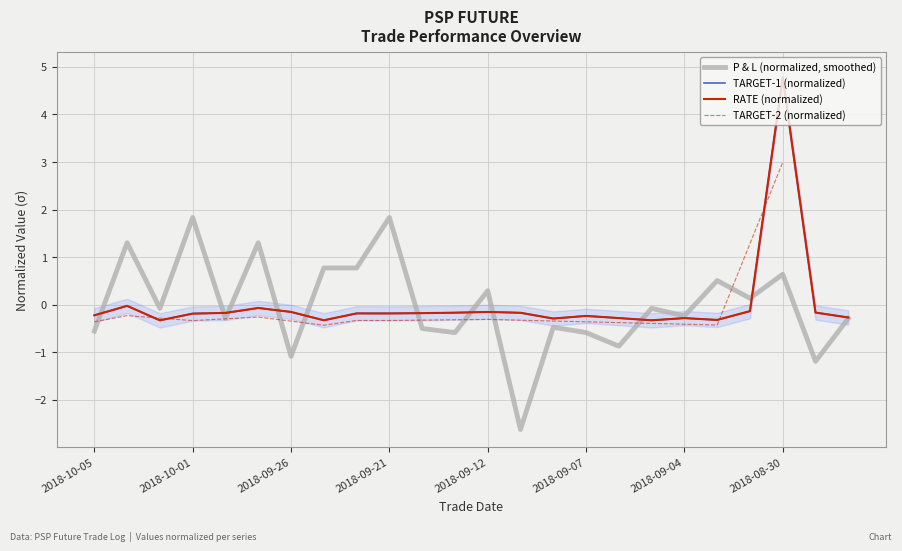

Between 2018-09-27 and 2018-09-26, which series saw the biggest shift?

P&L